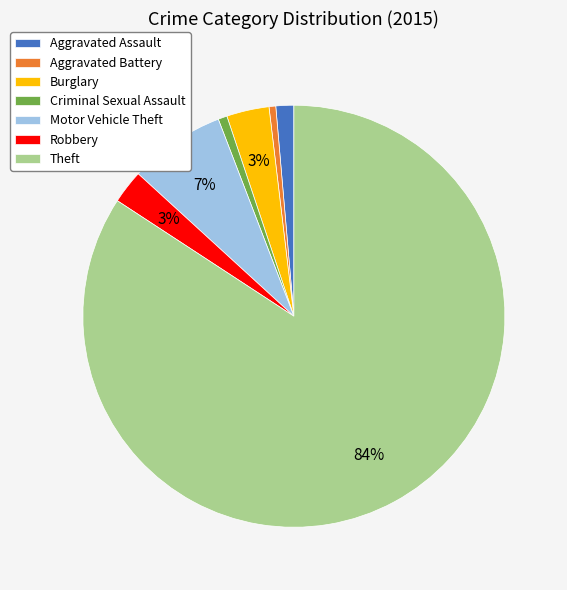

Is it true that Robbery is 3% of the pie?

True